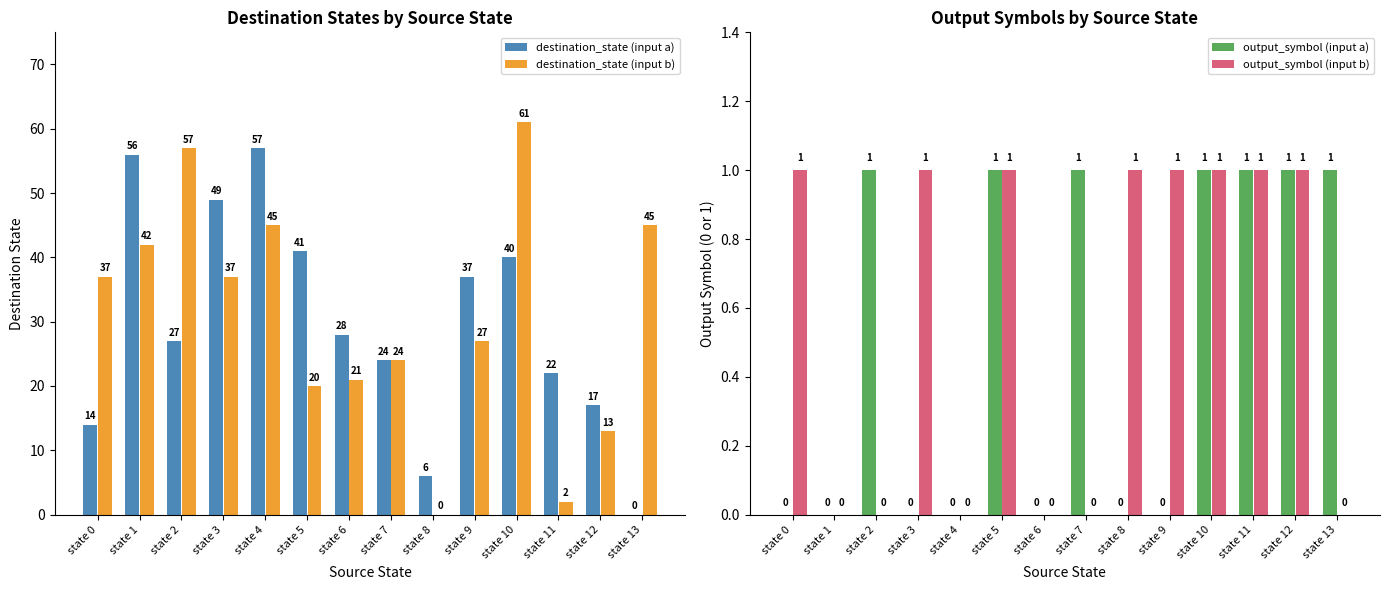

The destination_state (input a) series shows 49 at state 6. True or false?

False